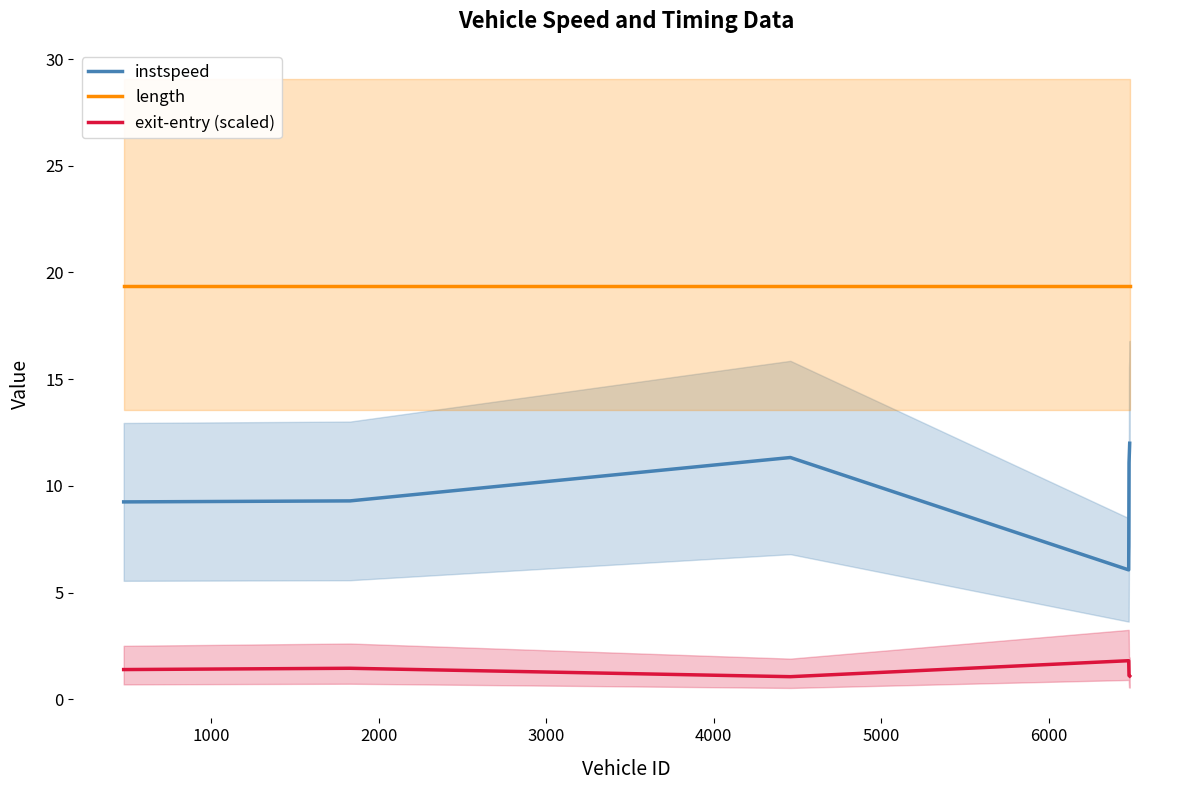

What is the average value of the exit-entry (scaled) series?

1.3